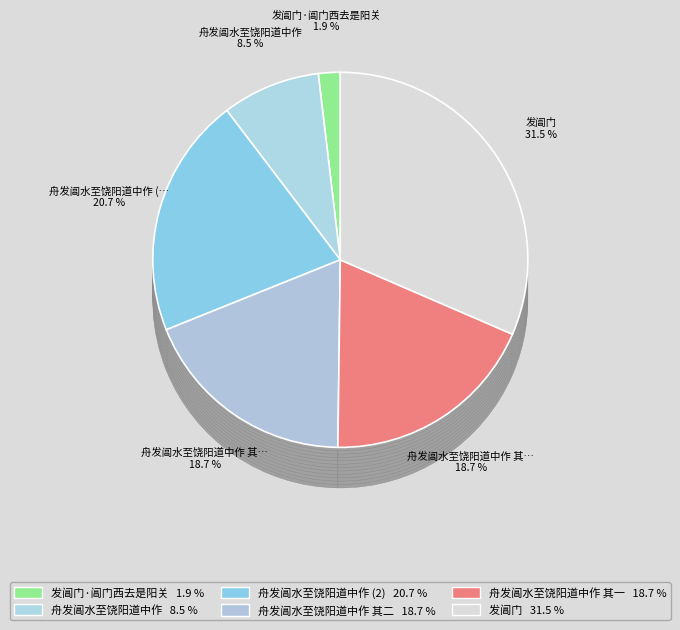

Approximately how many times larger is the value at 发阊门·阊门西去是阳关 compared to 舟发阊水至饶阳道中作 其一?

0.1